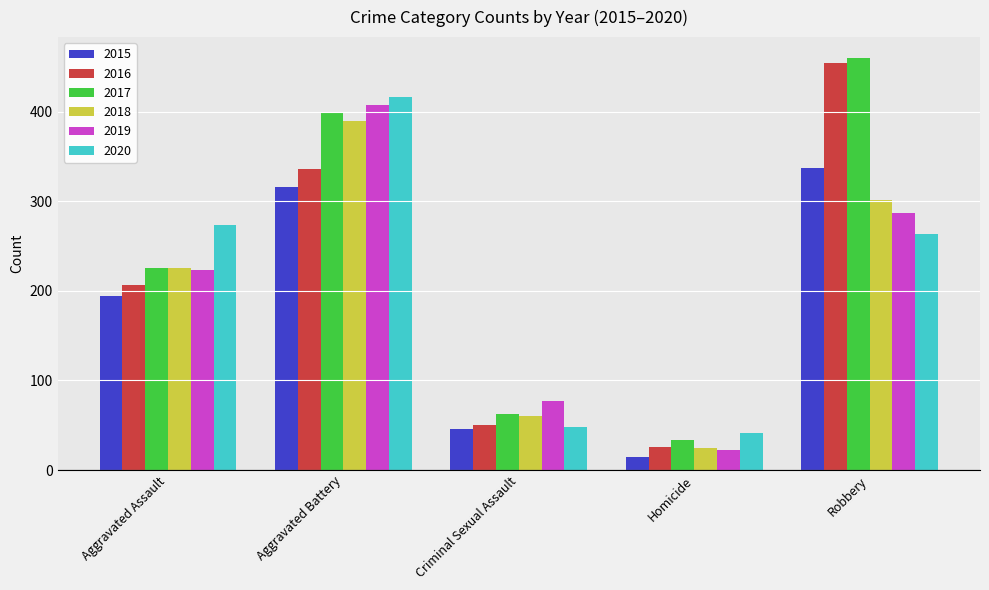

Reading left to right, list all the values displayed in this chart.

2015: Aggravated Assault=194	Aggravated Battery=316	Criminal Sexual Assault=46	Homicide=15	Robbery=337
2016: Aggravated Assault=206	Aggravated Battery=336	Criminal Sexual Assault=50	Homicide=26	Robbery=454
2017: Aggravated Assault=225	Aggravated Battery=400	Criminal Sexual Assault=62	Homicide=33	Robbery=460
2018: Aggravated Assault=225	Aggravated Battery=389	Criminal Sexual Assault=60	Homicide=25	Robbery=301
2019: Aggravated Assault=223	Aggravated Battery=407	Criminal Sexual Assault=77	Homicide=22	Robbery=287
2020: Aggravated Assault=273	Aggravated Battery=416	Criminal Sexual Assault=48	Homicide=41	Robbery=263